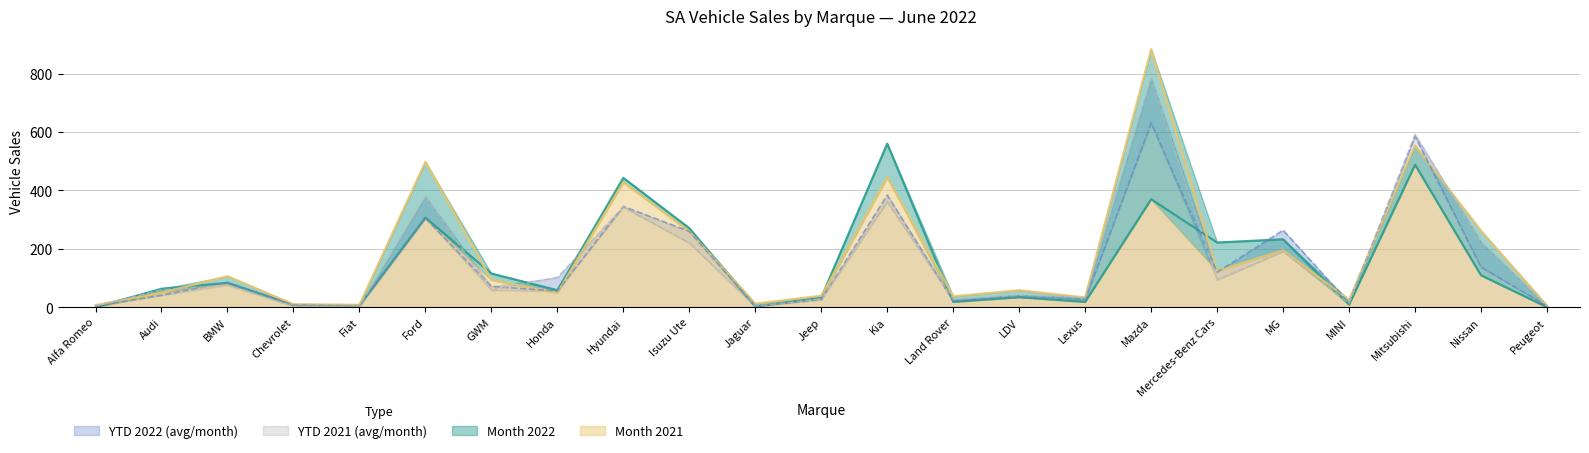

Which series changed the most between MG and Nissan?

YTD 2022